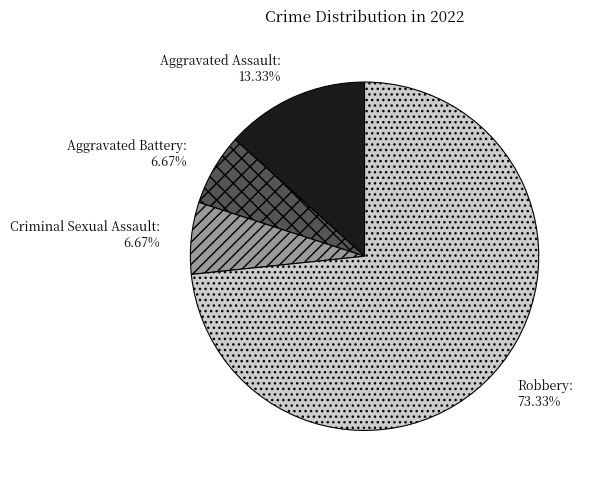

What percentage is the Robbery slice, to the nearest percent?

73%